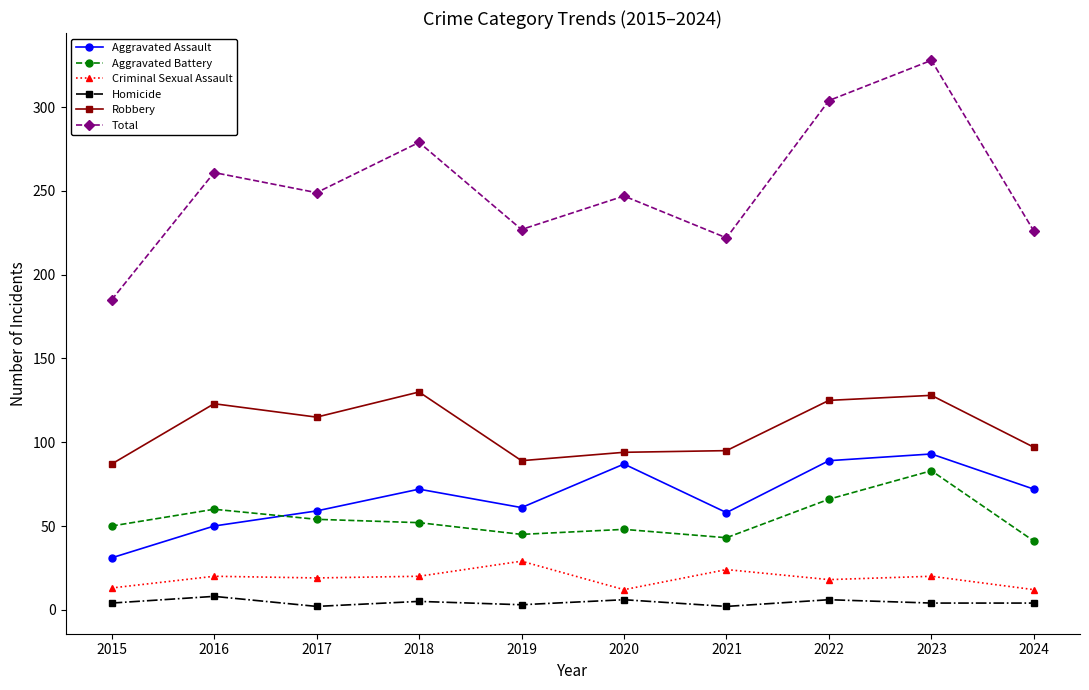

True or false: Robbery and Criminal Sexual Assault intersect in this chart.

False